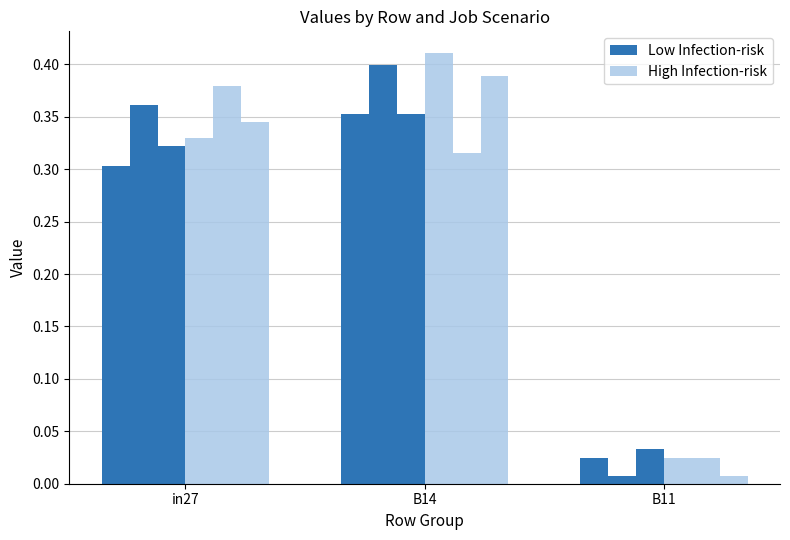

List the series in order of their peak value, lowest first.

Low Infection-risk, High Infection-risk